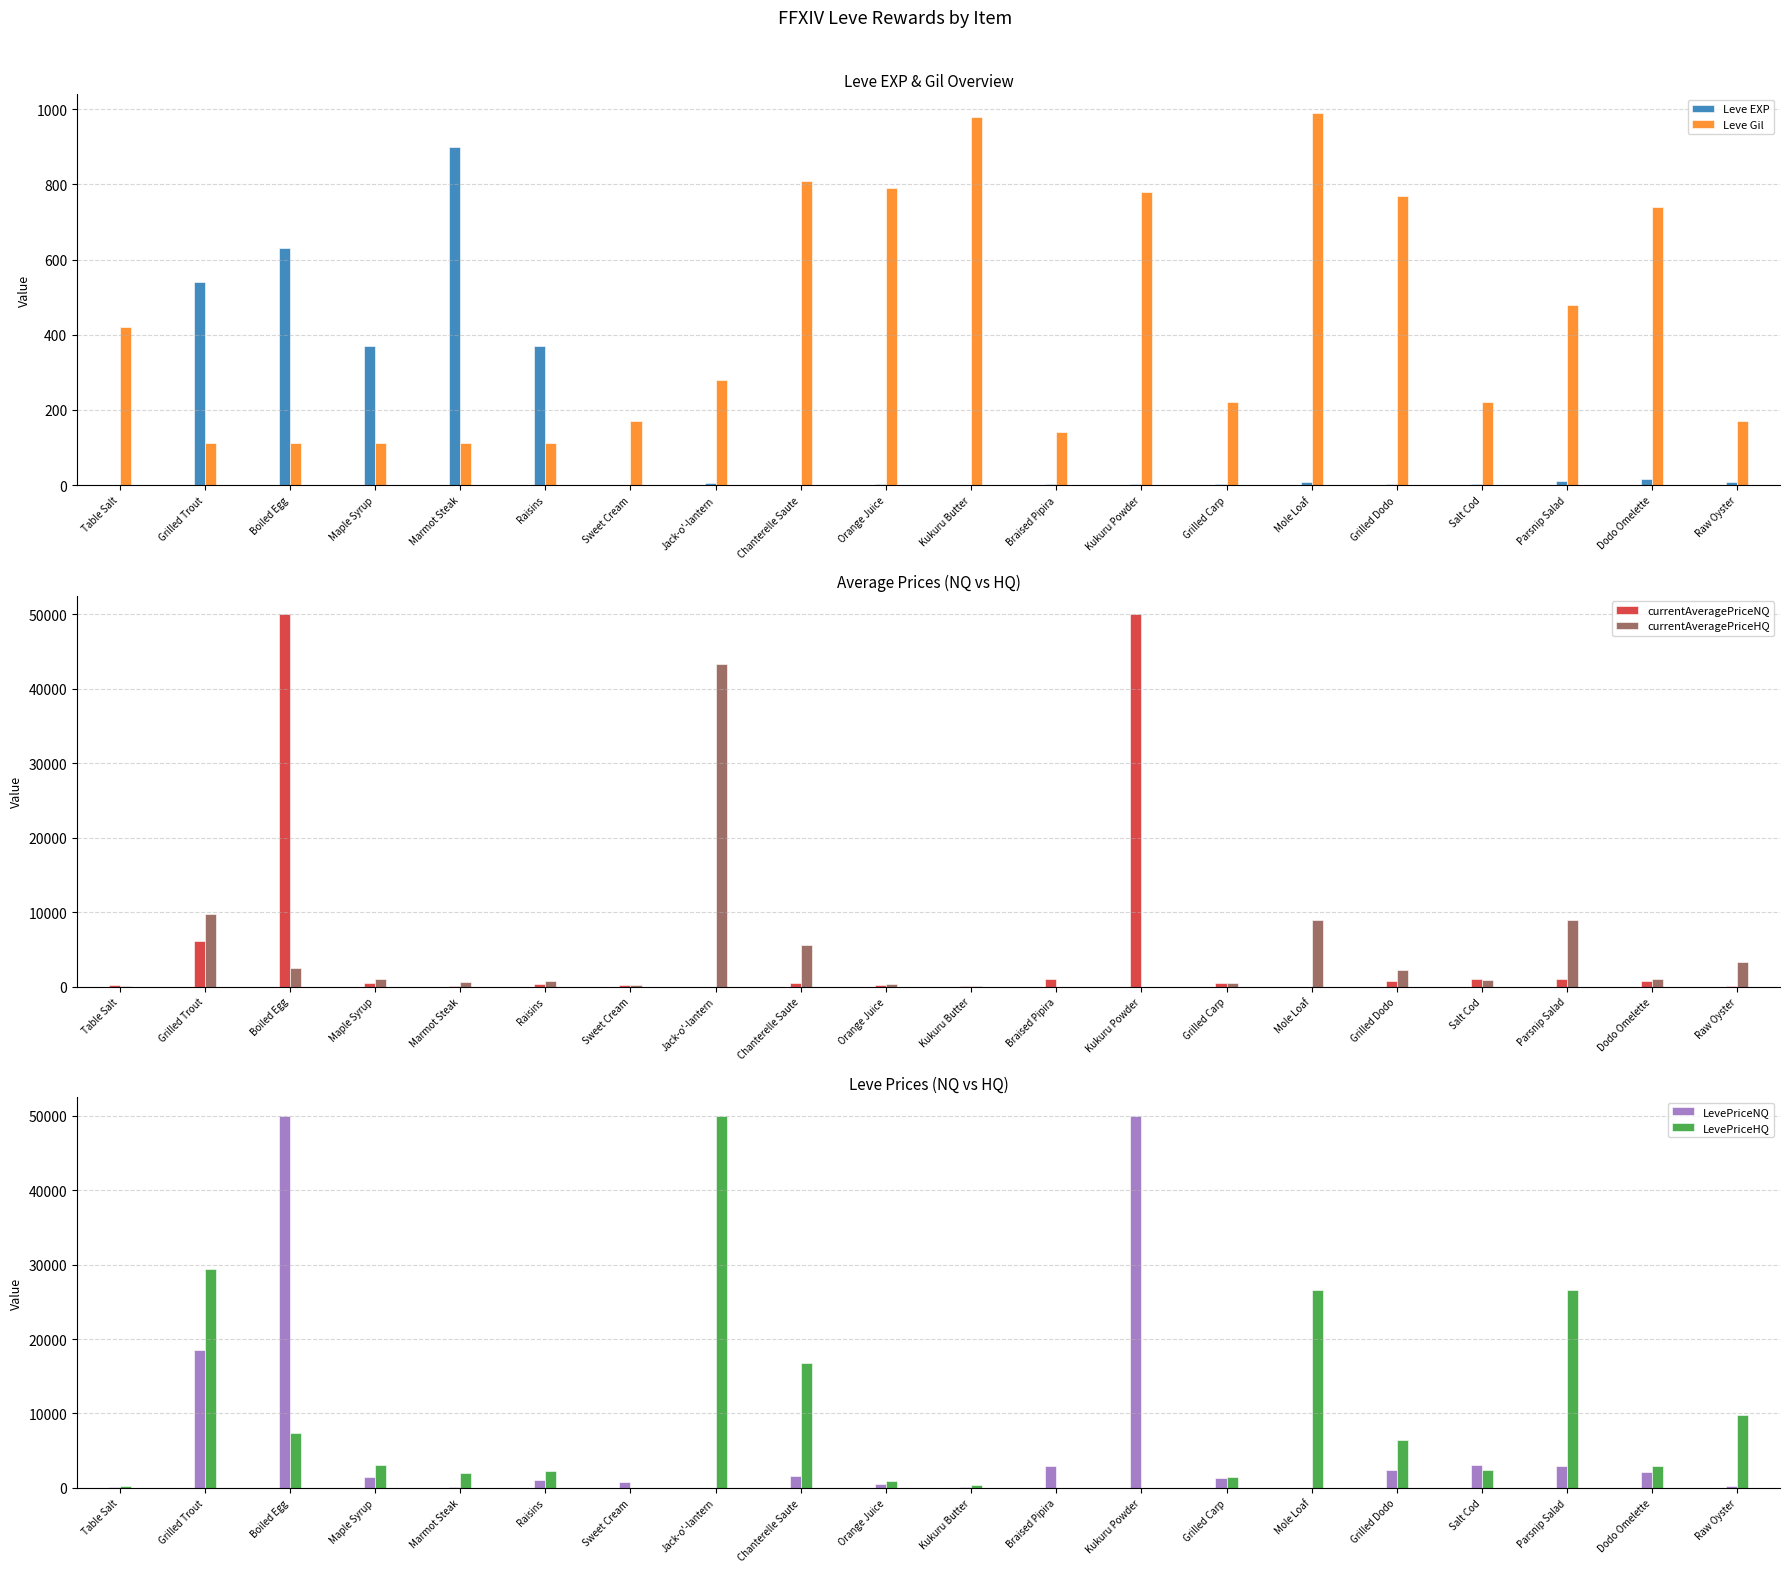

Reading left to right, what are all the values shown in this chart?

Leve EXP: Table Salt=1.0	Grilled Trout=540.0	Boiled Egg=630.0	Maple Syrup=370.0	Marmot Steak=900.0	Raisins=370.0	Sweet Cream=1.0	Jack-o'-lantern=6.0	Chanterelle Saute=1.0	Orange Juice=2.0	Kukuru Butter=1.0	Braised Pipira=3.0	Kukuru Powder=3.0	Grilled Carp=3.0	Mole Loaf=9.0	Grilled Dodo=4.0	Salt Cod=3.0	Parsnip Salad=10.0	Dodo Omelette=17.0	Raw Oyster=7.0
Leve Gil: Table Salt=420.0	Grilled Trout=112.0	Boiled Egg=112.0	Maple Syrup=112.0	Marmot Steak=113.0	Raisins=112.0	Sweet Cream=170.0	Jack-o'-lantern=280.0	Chanterelle Saute=810.0	Orange Juice=790.0	Kukuru Butter=980.0	Braised Pipira=140.0	Kukuru Powder=780.0	Grilled Carp=220.0	Mole Loaf=990.0	Grilled Dodo=770.0	Salt Cod=220.0	Parsnip Salad=480.0	Dodo Omelette=740.0	Raw Oyster=170.0
currentAveragePriceNQ: Table Salt=139.9	Grilled Trout=6171.7	Boiled Egg=50000.0	Maple Syrup=503.9	Marmot Steak=31.4	Raisins=374.4	Sweet Cream=250.5	Jack-o'-lantern=0.0	Chanterelle Saute=516.2	Orange Juice=191.0	Kukuru Butter=52.1	Braised Pipira=1000.0	Kukuru Powder=50000.0	Grilled Carp=444.4	Mole Loaf=0.0	Grilled Dodo=807.1	Salt Cod=1014.3	Parsnip Salad=1000.0	Dodo Omelette=700.0	Raw Oyster=101.0
currentAveragePriceHQ: Table Salt=39.7	Grilled Trout=9791.0	Boiled Egg=2444.2	Maple Syrup=1041.0	Marmot Steak=669.7	Raisins=765.8	Sweet Cream=250.5	Jack-o'-lantern=43333.4	Chanterelle Saute=5598.0	Orange Juice=291.8	Kukuru Butter=117.8	Braised Pipira=0.0	Kukuru Powder=0.0	Grilled Carp=487.0	Mole Loaf=8882.0	Grilled Dodo=2166.3	Salt Cod=816.5	Parsnip Salad=8882.0	Dodo Omelette=1000.0	Raw Oyster=3271.4
LevePriceNQ: Table Salt=177.5	Grilled Trout=18515.0	Boiled Egg=50000.0	Maple Syrup=1511.7	Marmot Steak=94.2	Raisins=1123.3	Sweet Cream=751.4	Jack-o'-lantern=0.0	Chanterelle Saute=1548.6	Orange Juice=573.0	Kukuru Butter=156.4	Braised Pipira=3000.0	Kukuru Powder=50000.0	Grilled Carp=1333.2	Mole Loaf=0.0	Grilled Dodo=2421.4	Salt Cod=3043.0	Parsnip Salad=3000.0	Dodo Omelette=2100.0	Raw Oyster=303.0
LevePriceHQ: Table Salt=238.0	Grilled Trout=29373.0	Boiled Egg=7332.7	Maple Syrup=3123.1	Marmot Steak=2009.1	Raisins=2297.4	Sweet Cream=0.0	Jack-o'-lantern=50000.0	Chanterelle Saute=16794.0	Orange Juice=875.5	Kukuru Butter=353.4	Braised Pipira=0.0	Kukuru Powder=0.0	Grilled Carp=1460.9	Mole Loaf=26646.0	Grilled Dodo=6499.0	Salt Cod=2449.5	Parsnip Salad=26646.0	Dodo Omelette=3000.0	Raw Oyster=9814.3